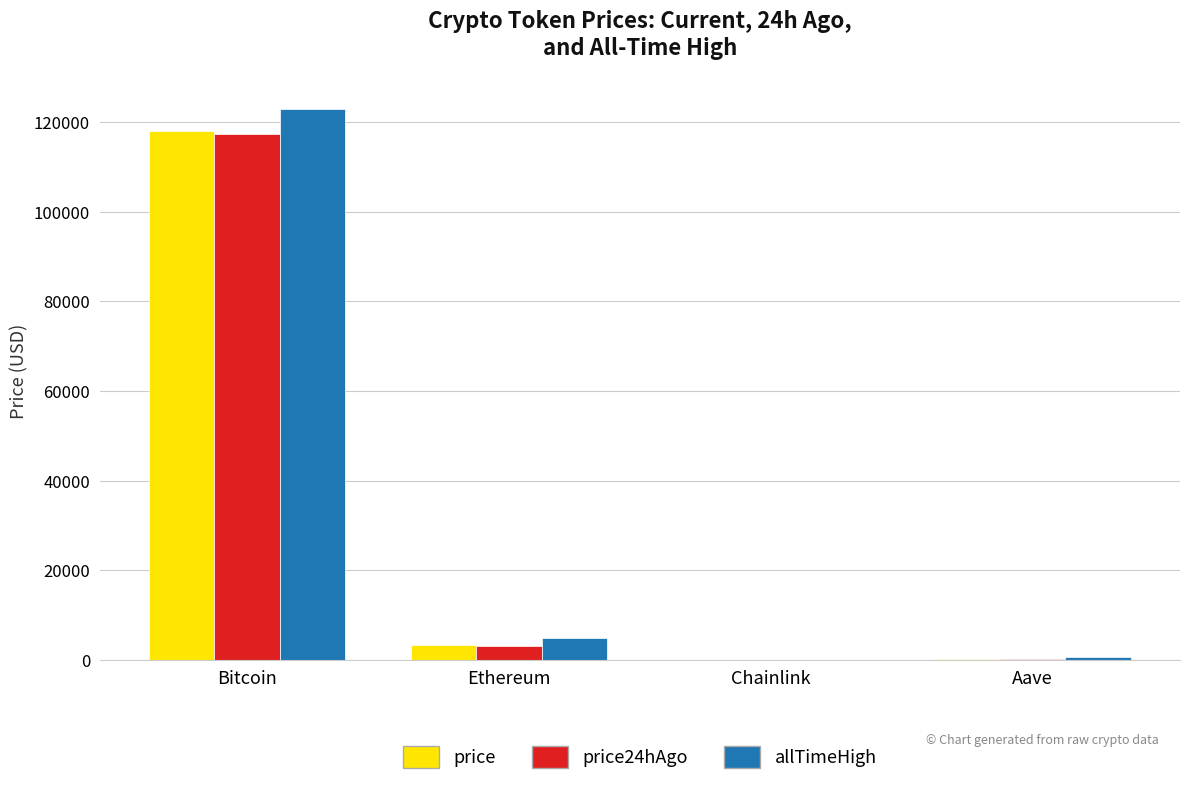

What is the difference between the price values at Bitcoin and Chainlink?

117977.6